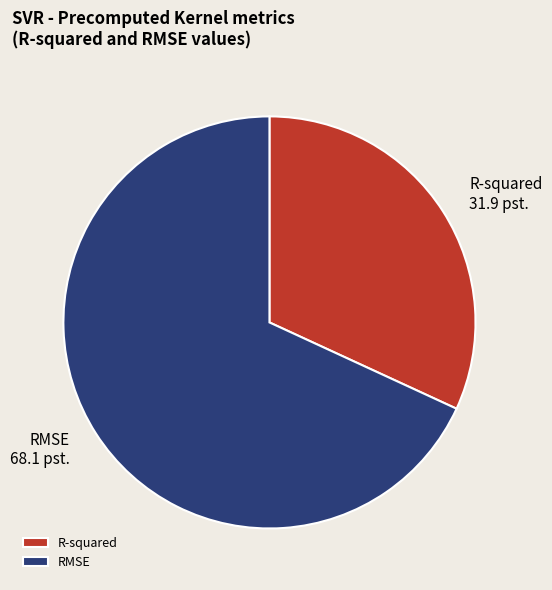

What is the smallest slice in the pie chart?

R-squared